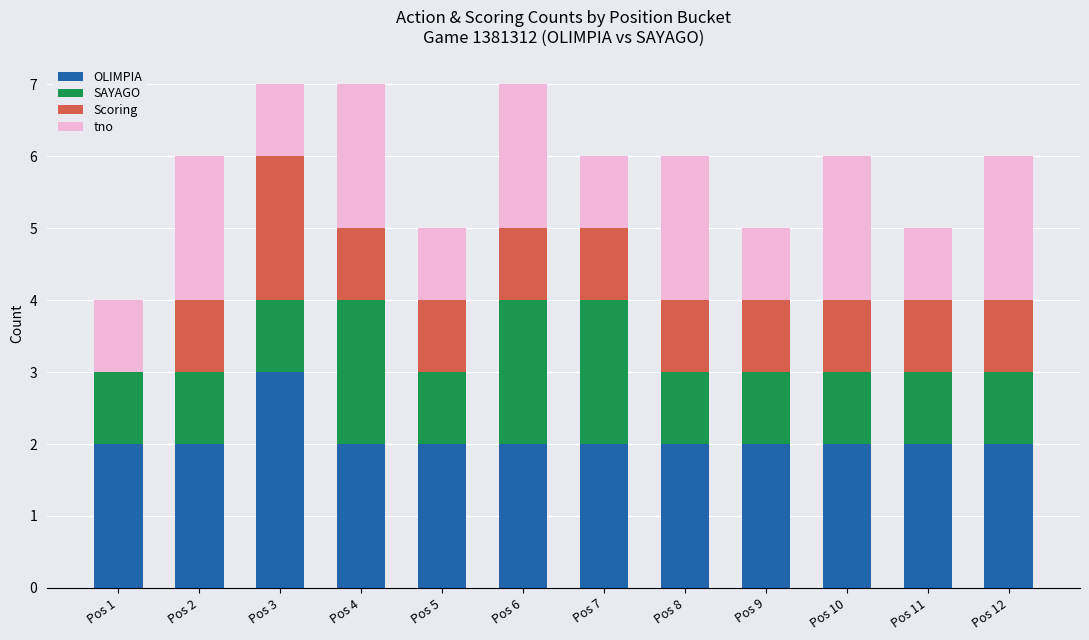

At which label does OLIMPIA reach its peak?

Pos 3